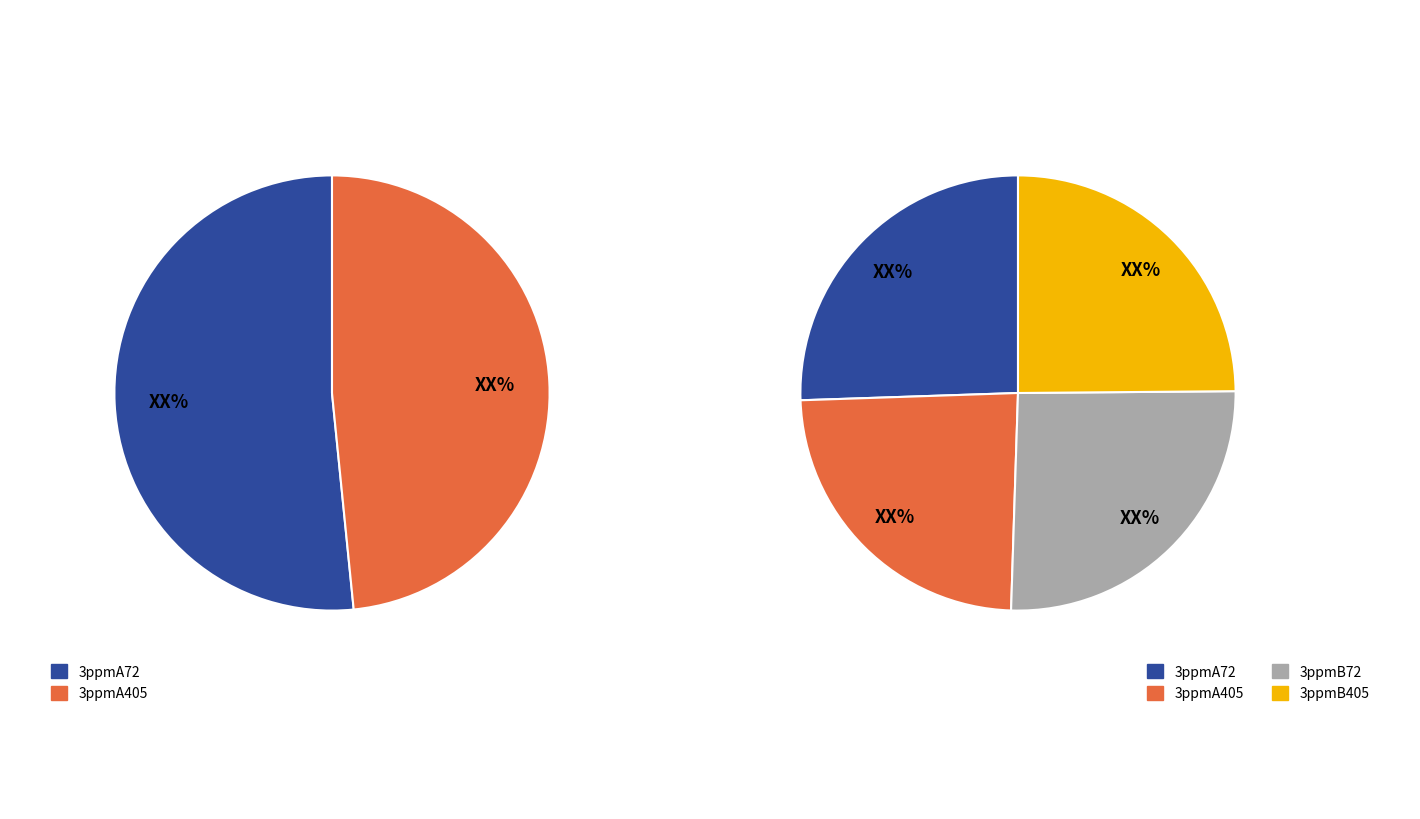

To the nearest percent, what is the difference between the largest and smallest slice percentages?

2%